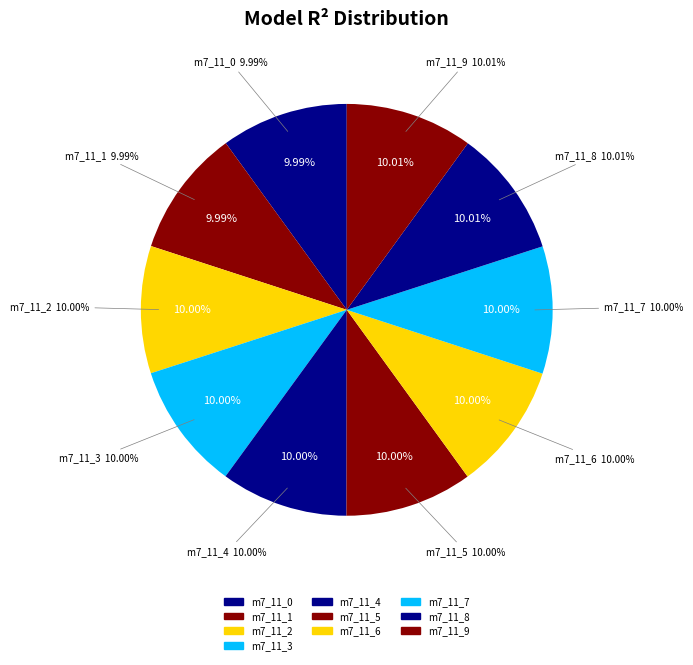

Is there any slice that represents more than half of the pie?

No